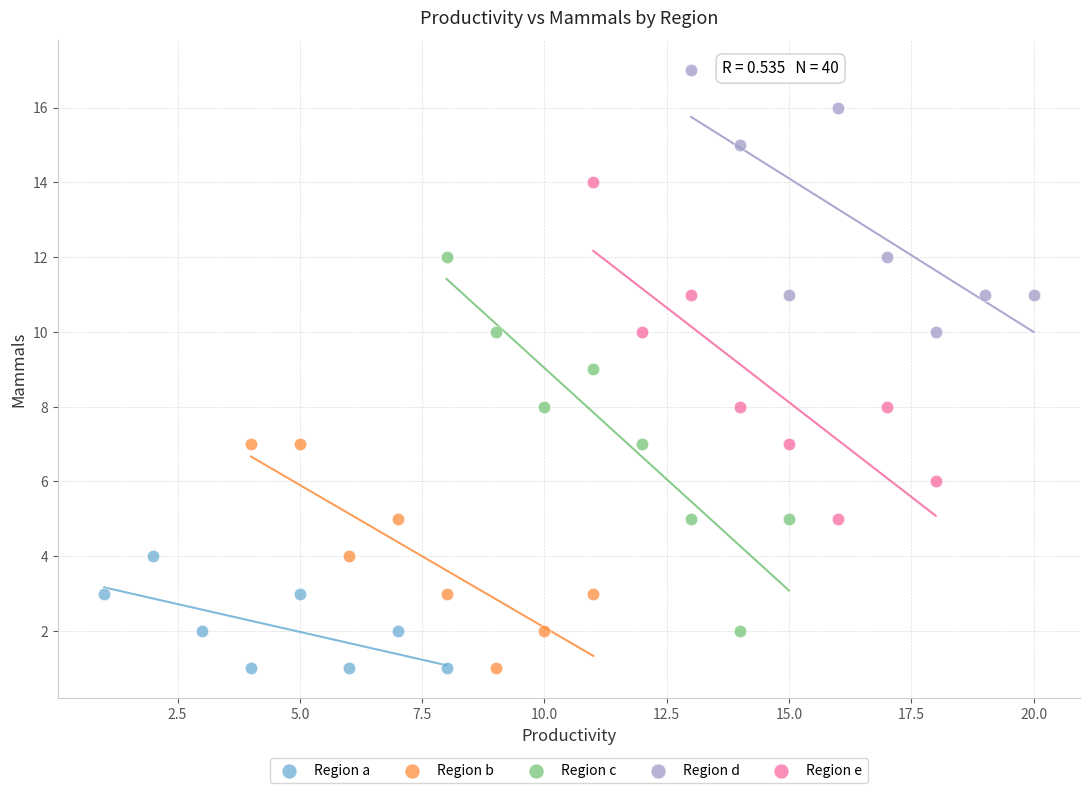

Which series contains the highest Y value?

Region d